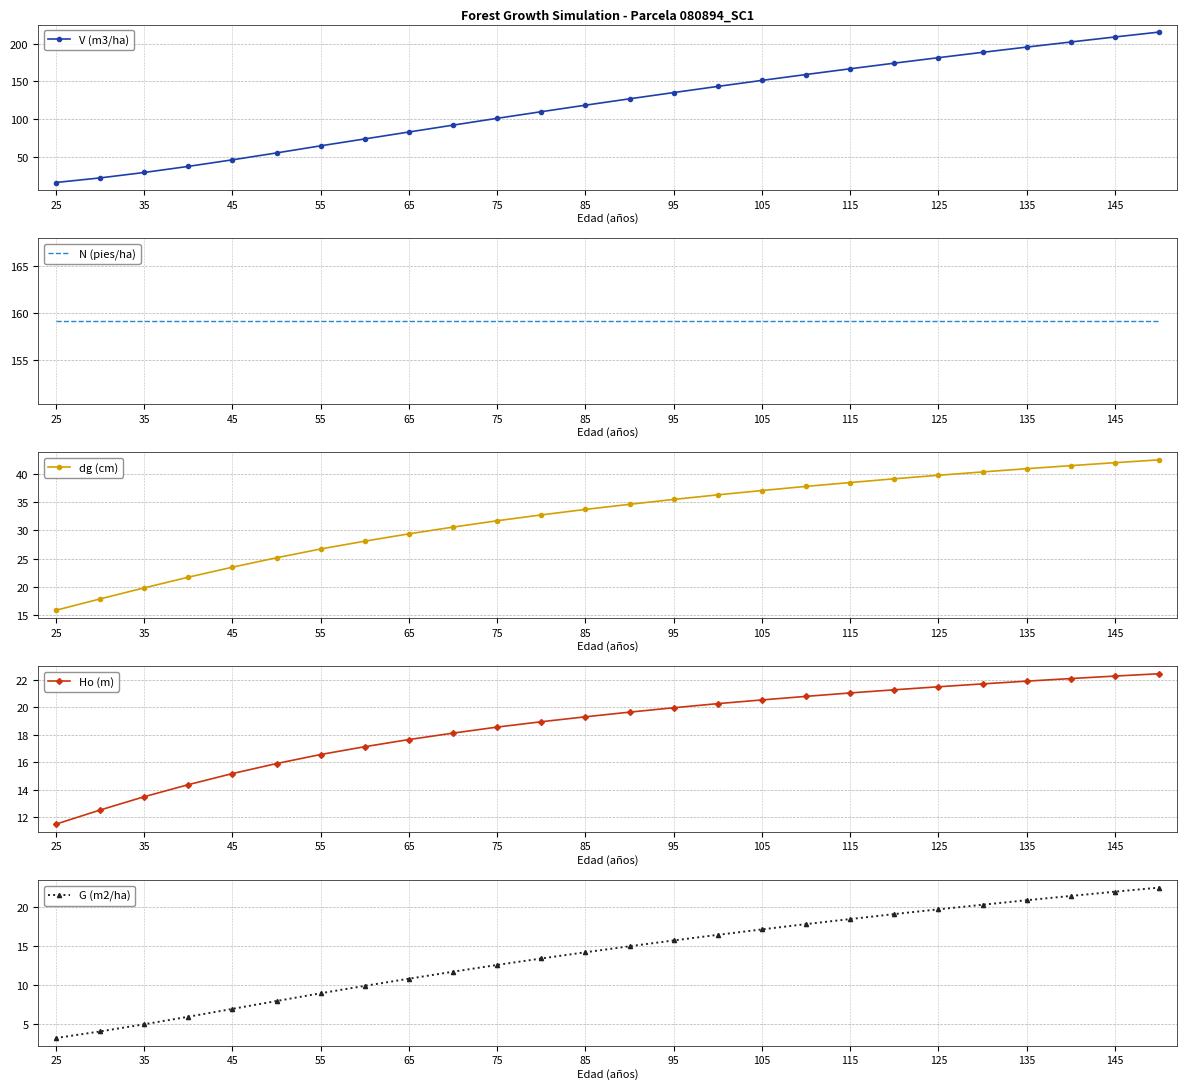

How many data points does each series have?

26